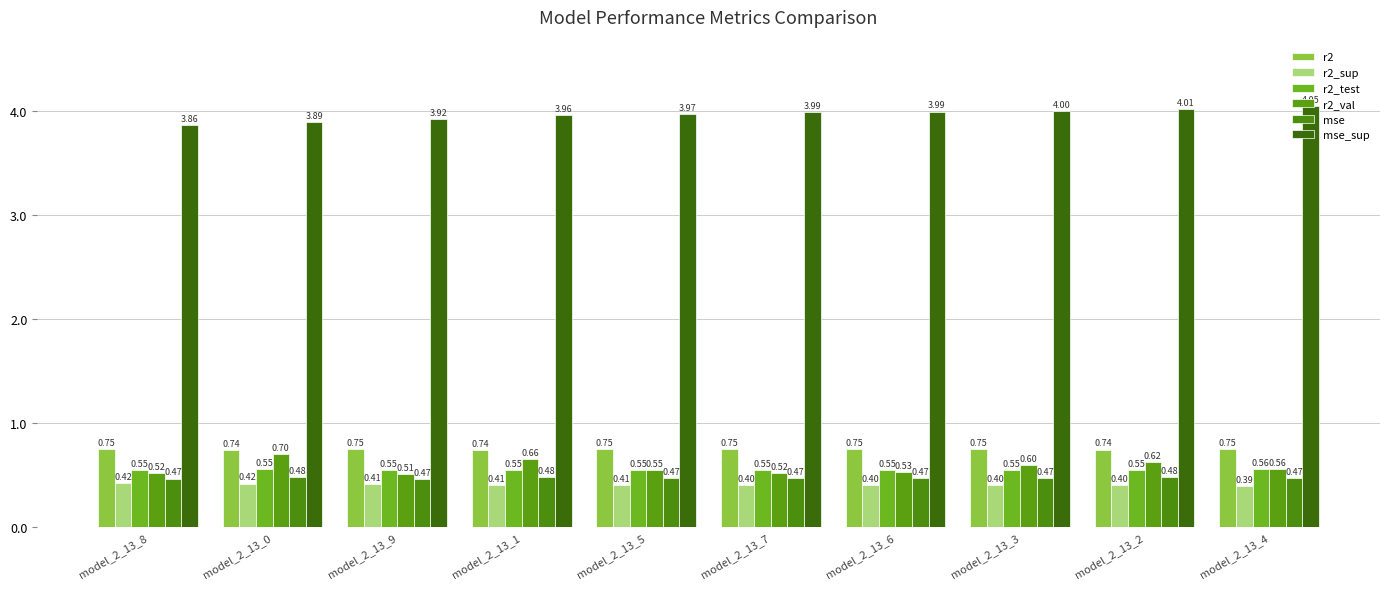

How many groups of bars are there?

10